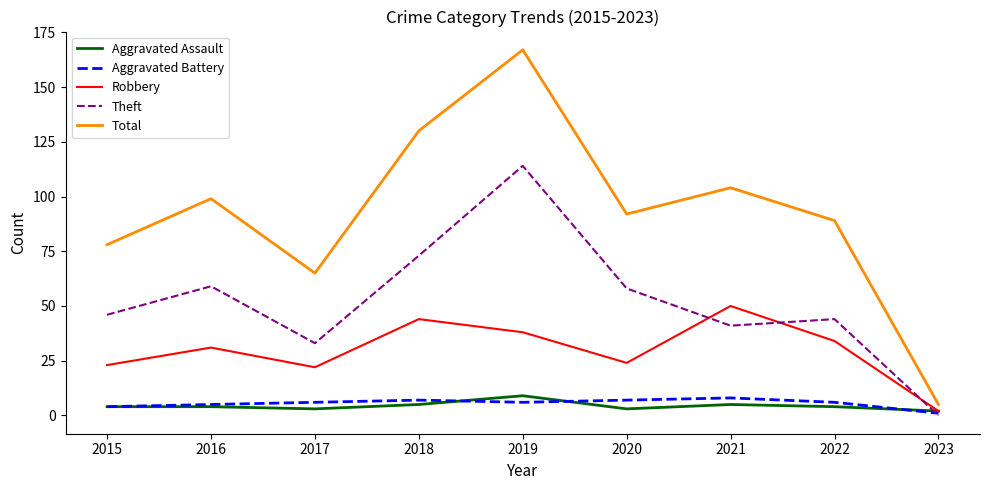

In Aggravated Battery, how many points are higher than both neighbors (excluding endpoints)?

2